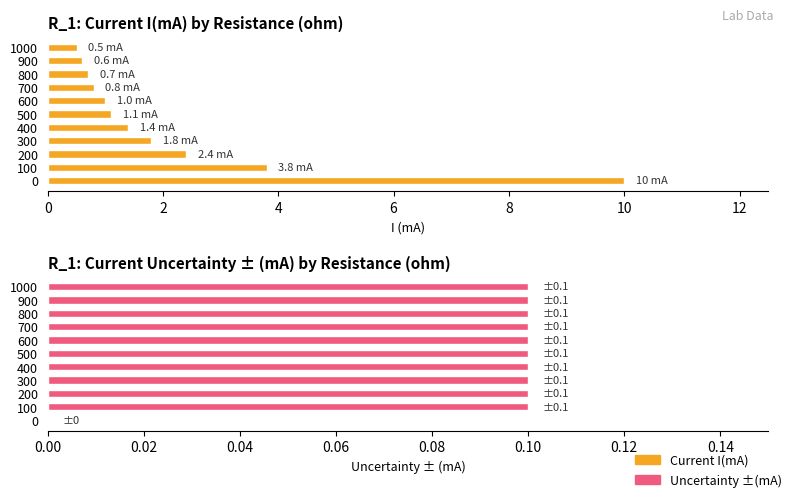

The Current I(mA) series shows 0.6 at 9. True or false?

True